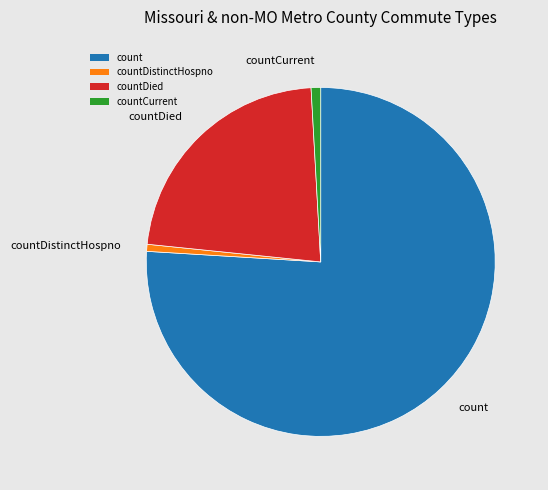

What is the largest slice in the pie chart?

count